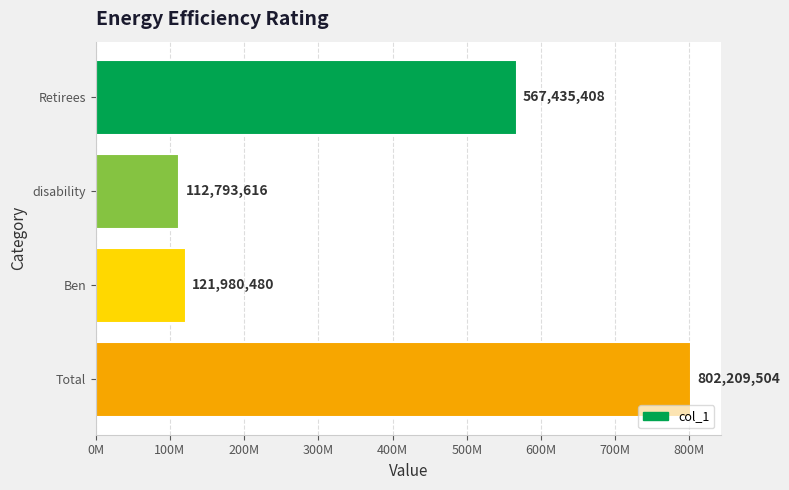

What is the difference between the maximum and minimum values?

689415888